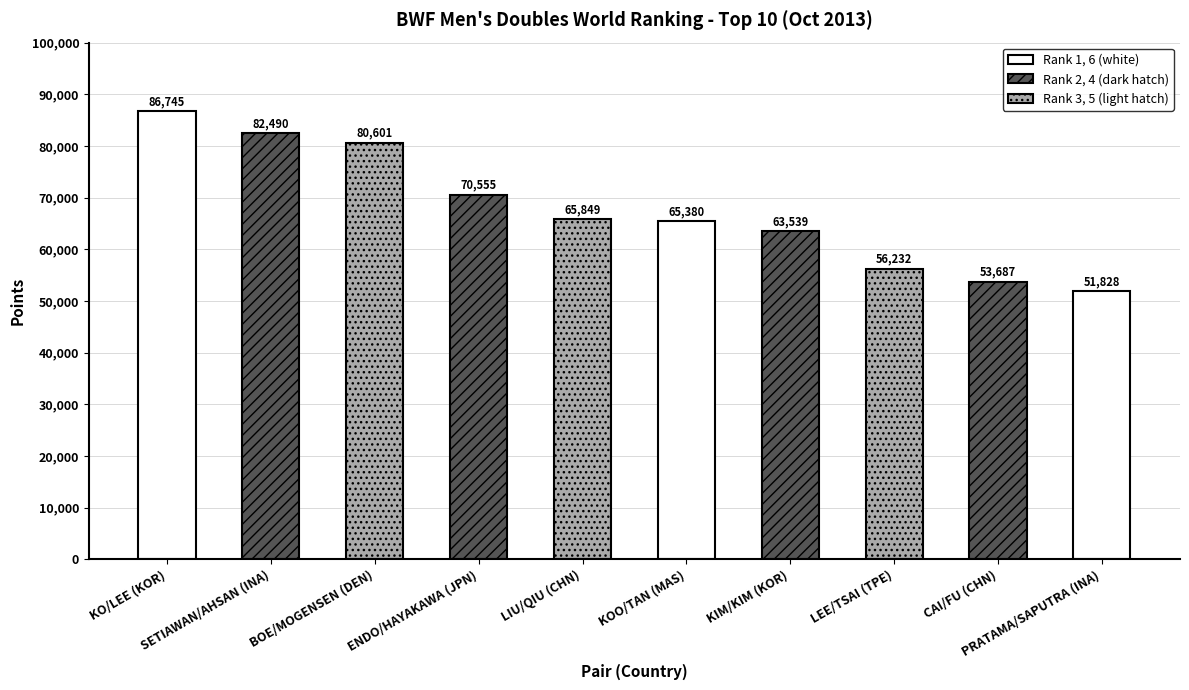

How many values are below 65849?

5